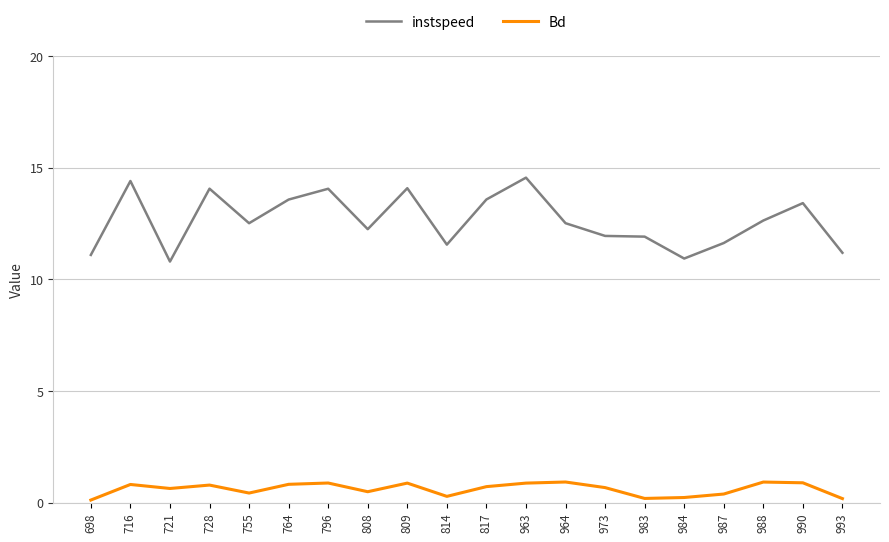

True or false: Bd and instspeed intersect in this chart.

False